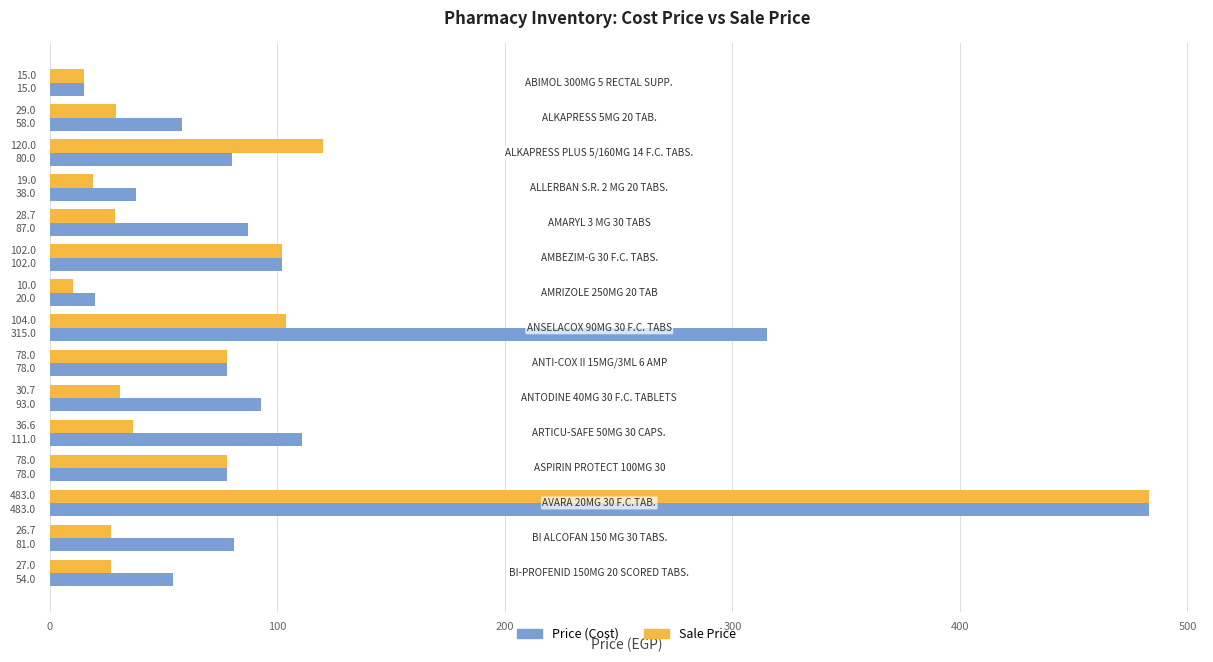

What is the greatest value displayed?

483.0